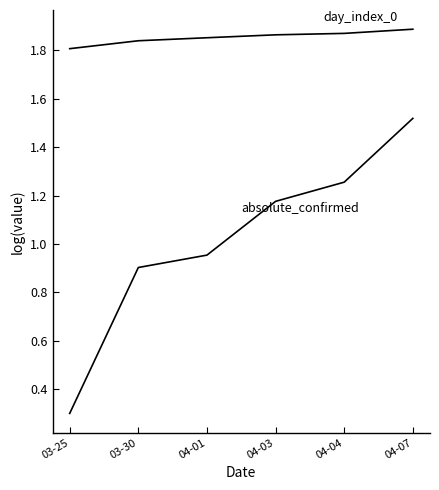

Does the chart have visible grid lines?

No